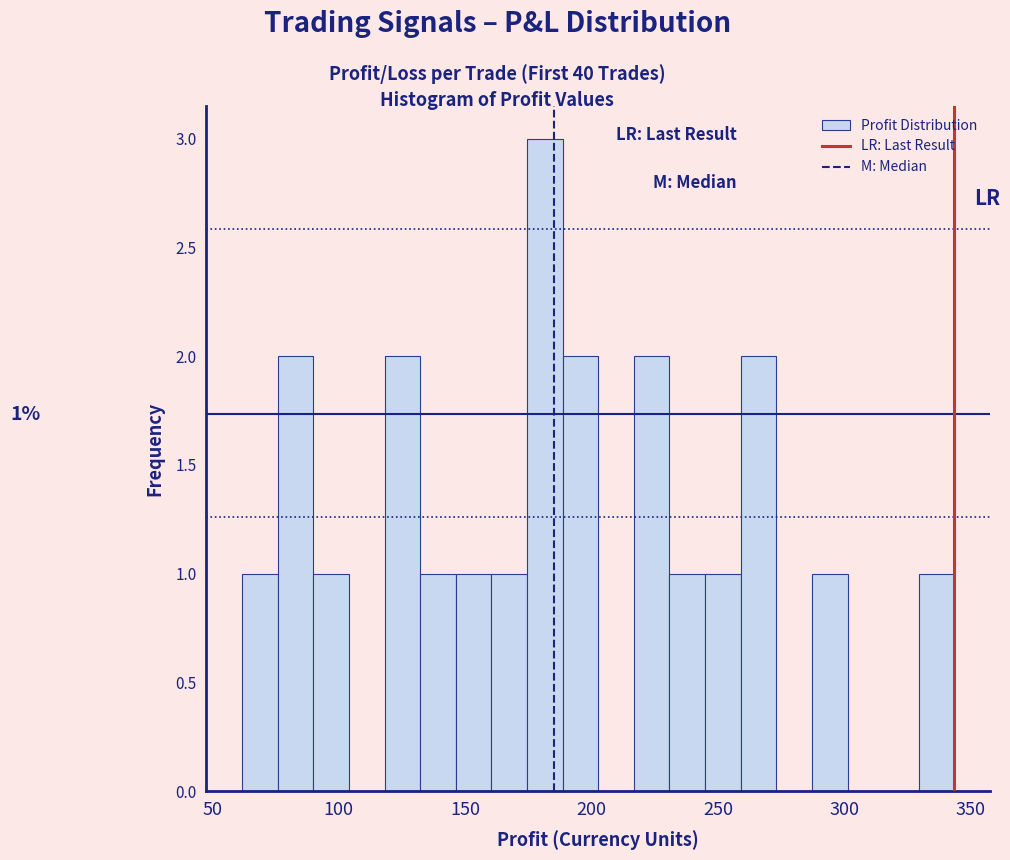

Around what value on the x-axis is the tallest bar? Give the approximate position of its centre, as read against the axis.

180